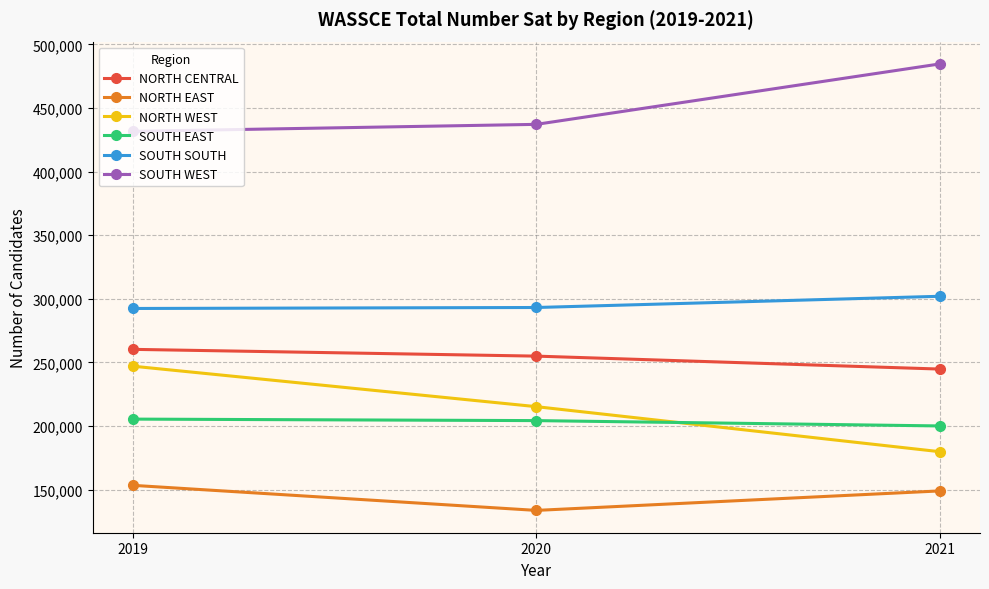

What is the average value of the SOUTH SOUTH series?

295813